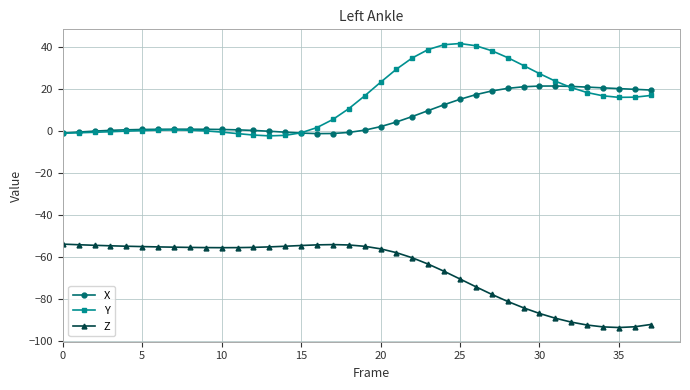

How many distinct data groups are displayed?

3